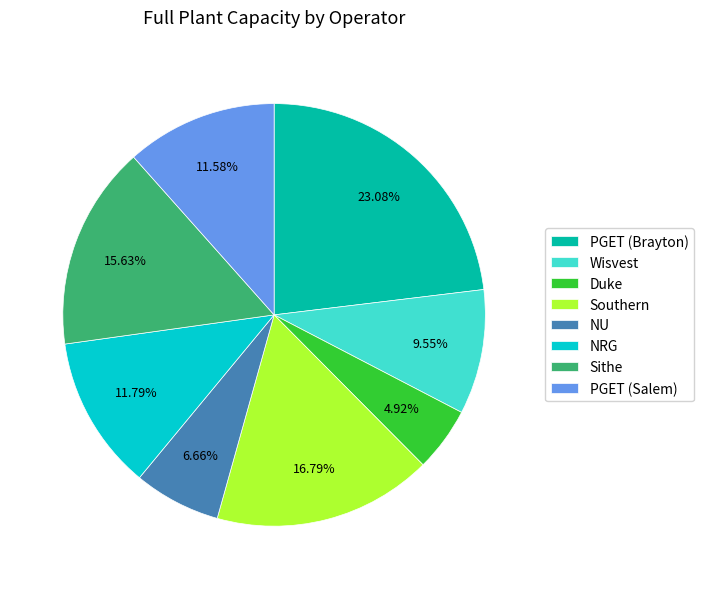

Is there any slice that represents more than half of the pie?

No